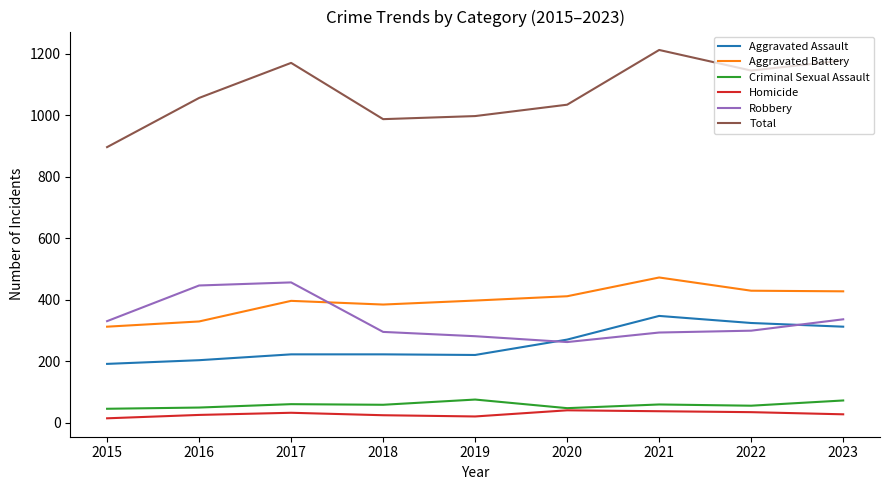

Which series has the largest total across all categories?

Total